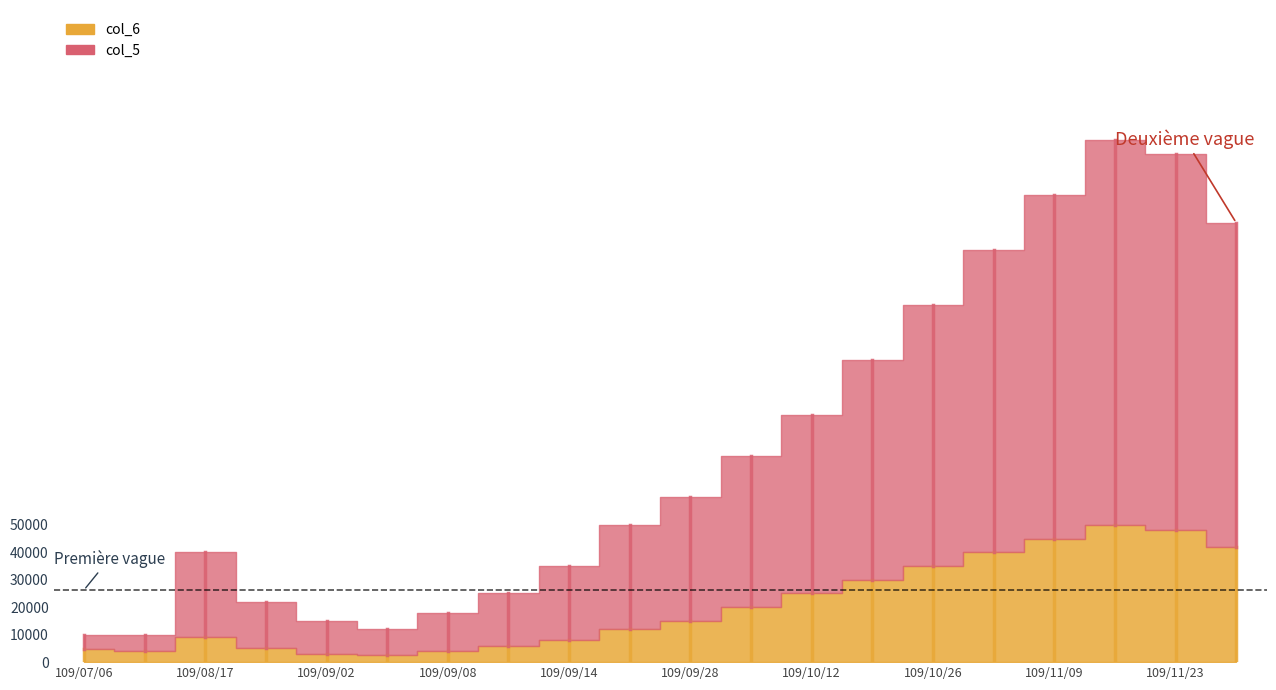

Where is col_5 nearest to the value 100000?

109/10/12